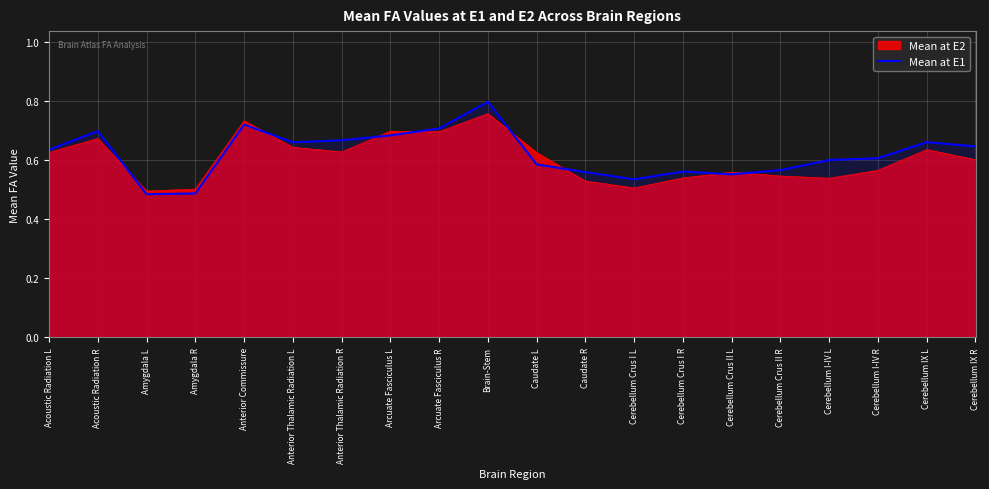

What is the average value?

0.6